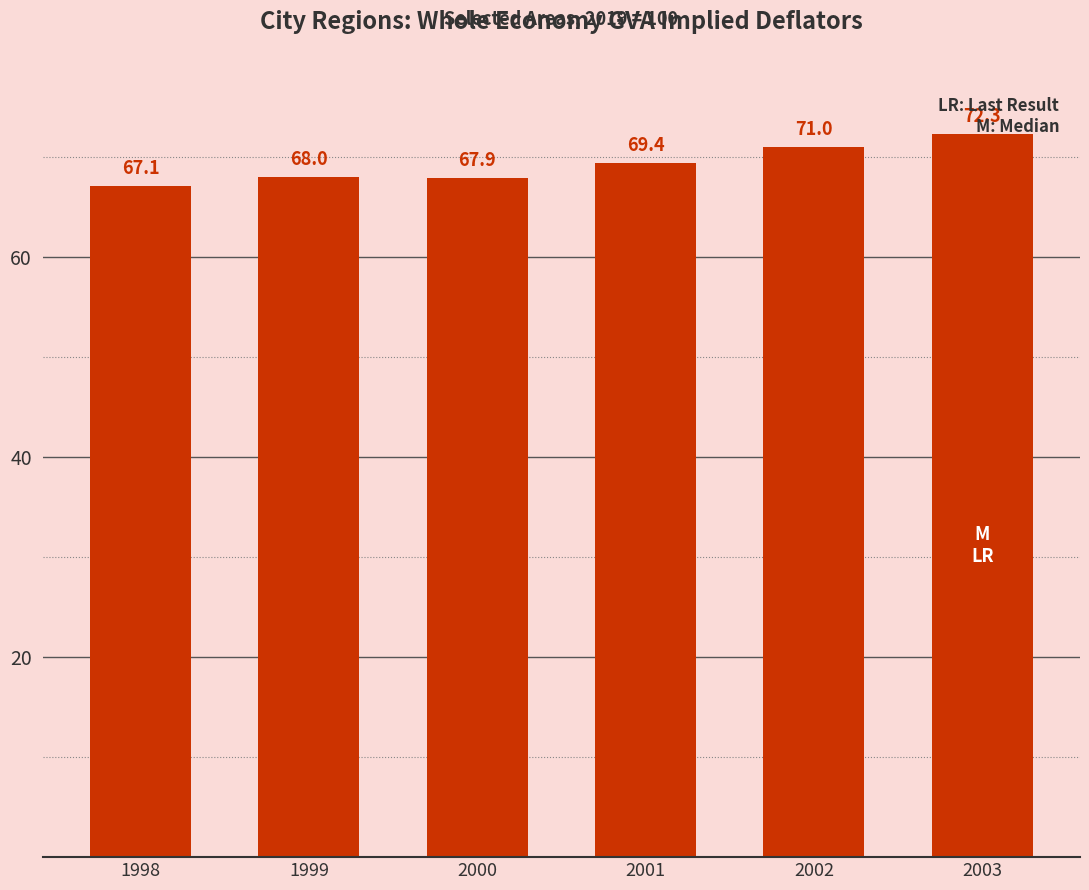

What is the difference between the values at 1999 and 2001?

1.4